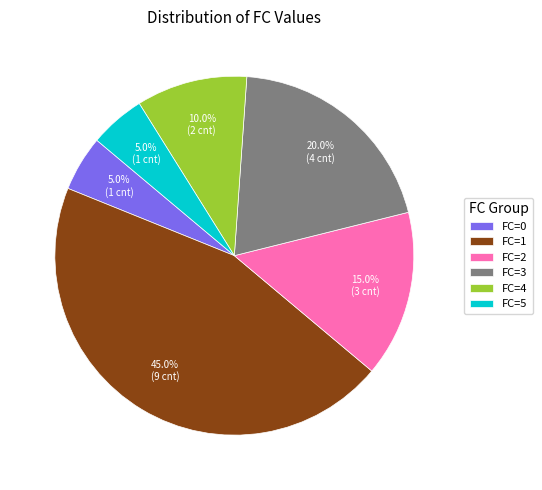

Which category has the biggest portion of the pie?

FC=1